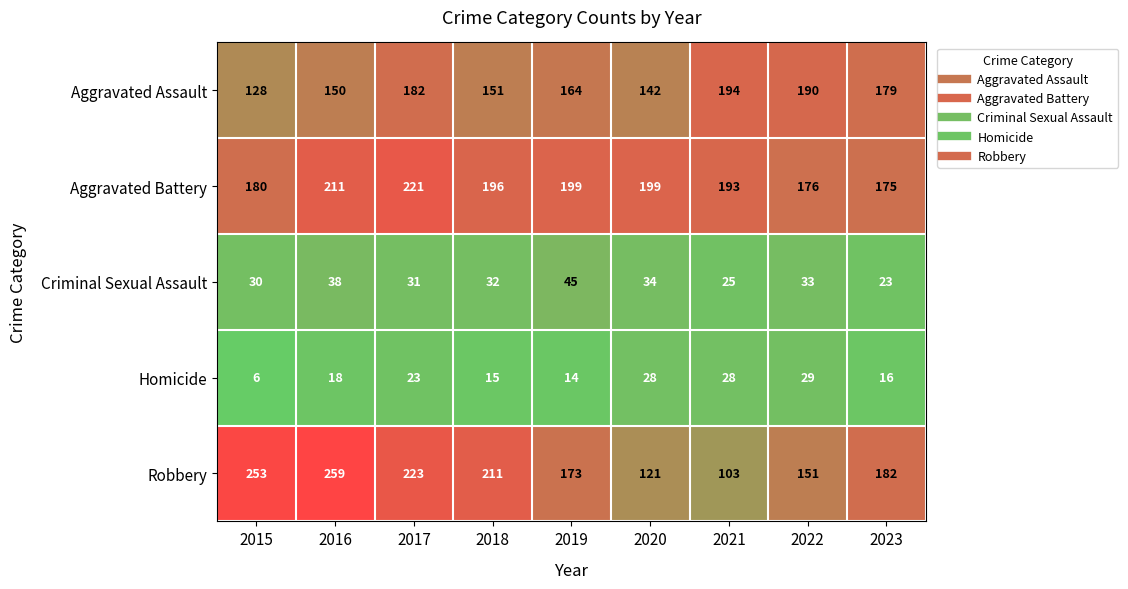

Which series has the largest total across all categories?

Aggravated Battery